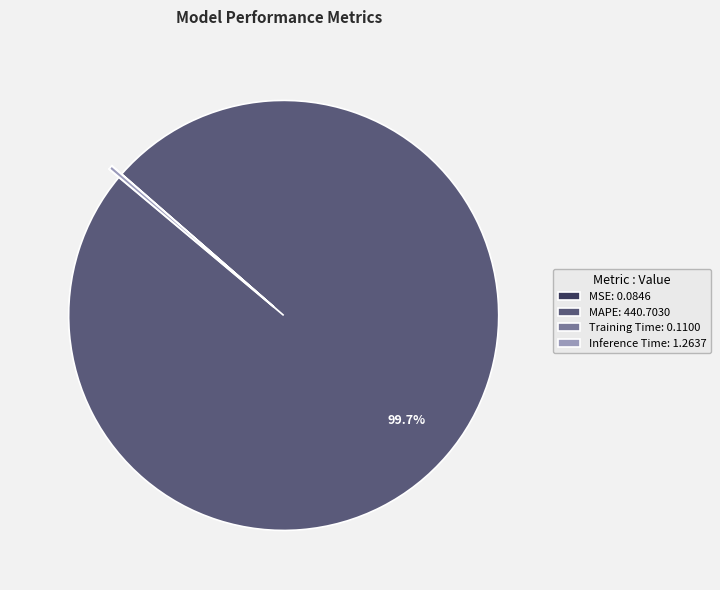

Is there any slice that represents more than half of the pie?

Yes